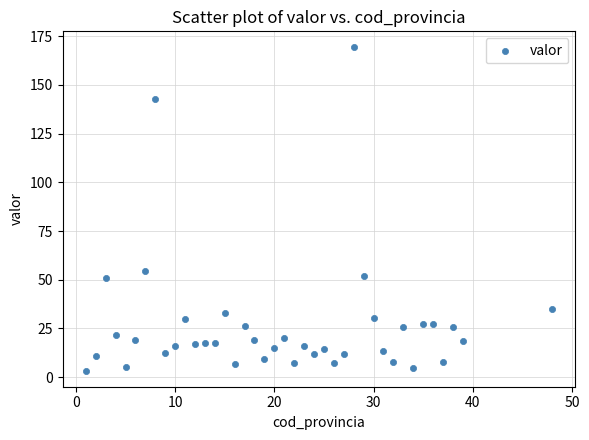

What is the range of Y values (max minus min)?

165.8